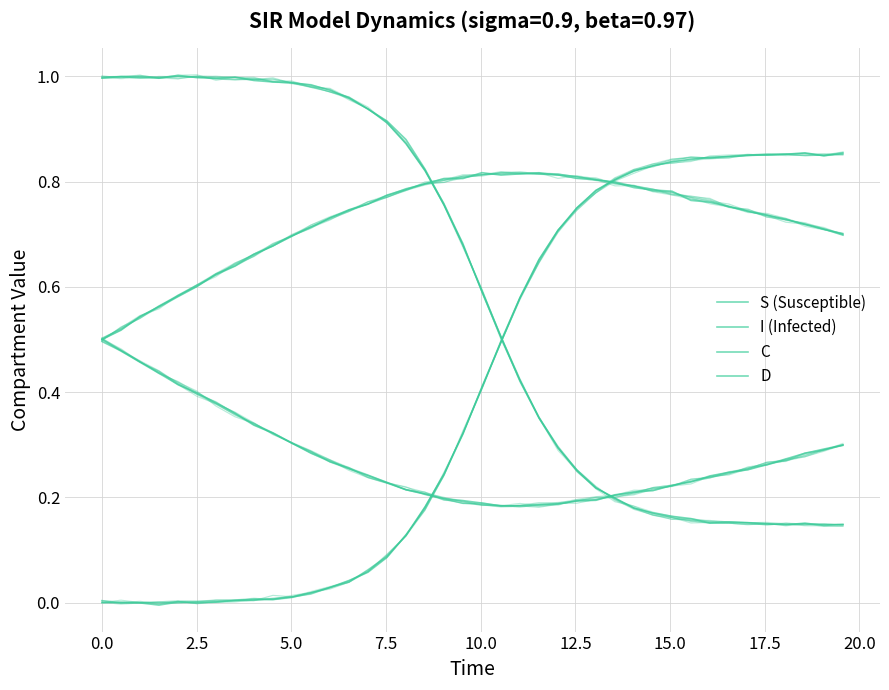

Count the D values in the range 0 to 1.

40